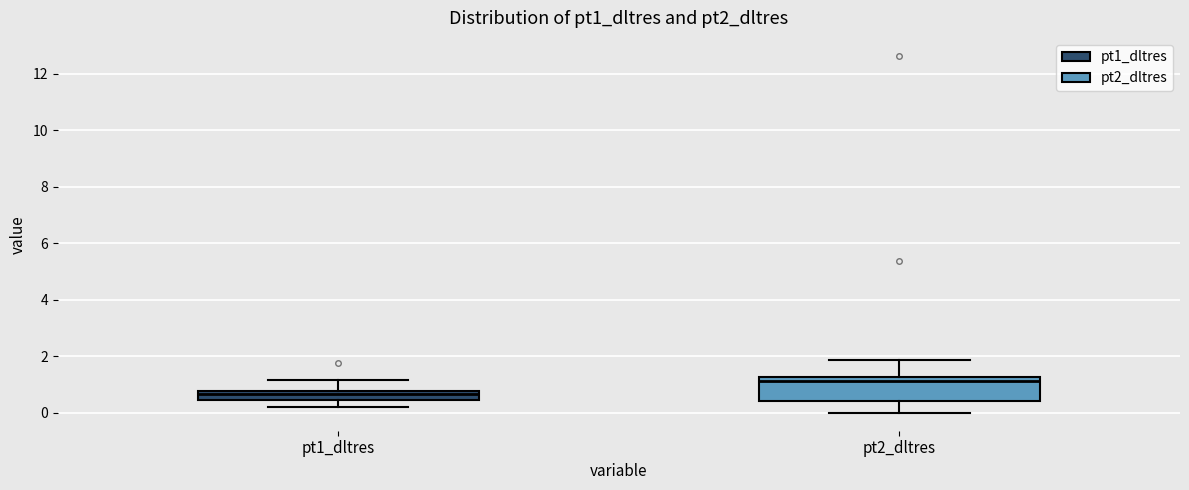

Which box has the highest median line?

pt2_dltres